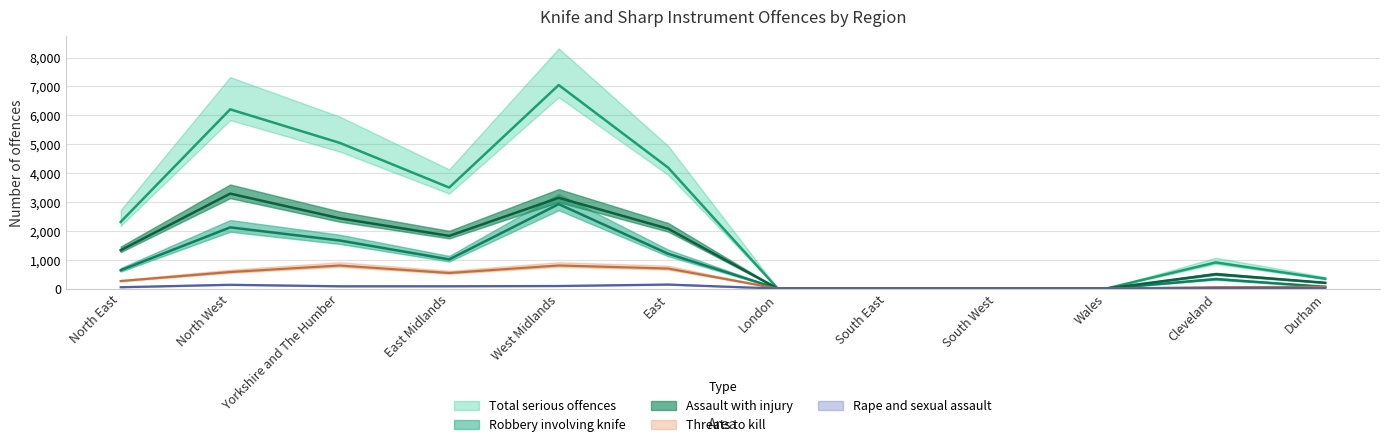

Where does the Assault with injury series first go above 630?

North East